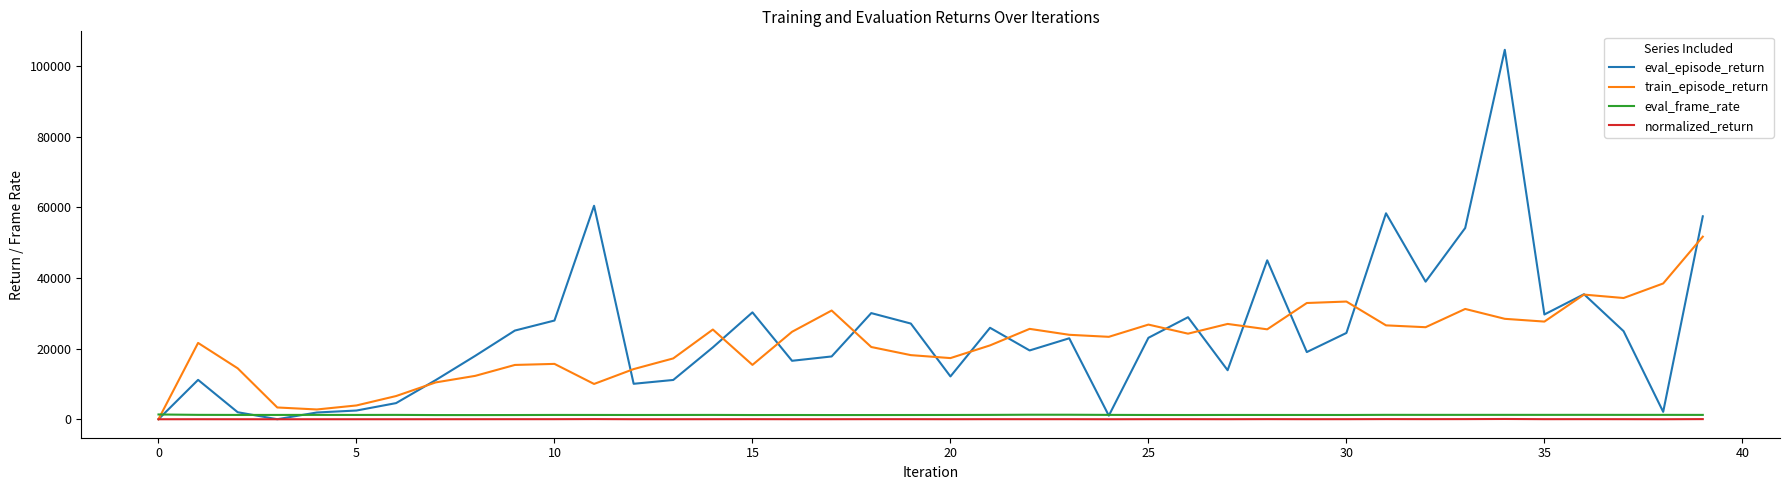

True or false: normalized_return and eval_frame_rate cross at least once.

False